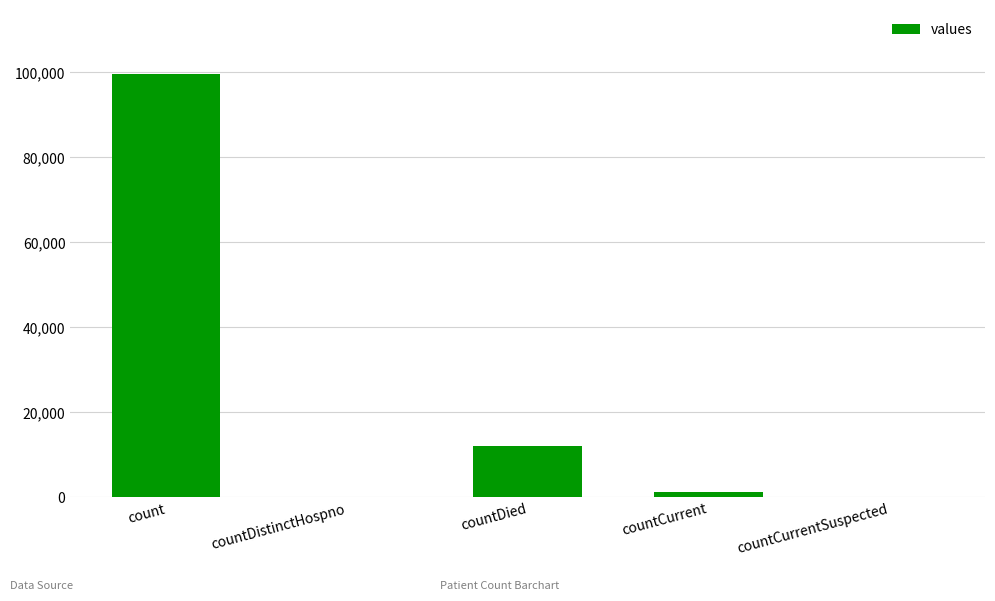

What is the sum of all values?

113152